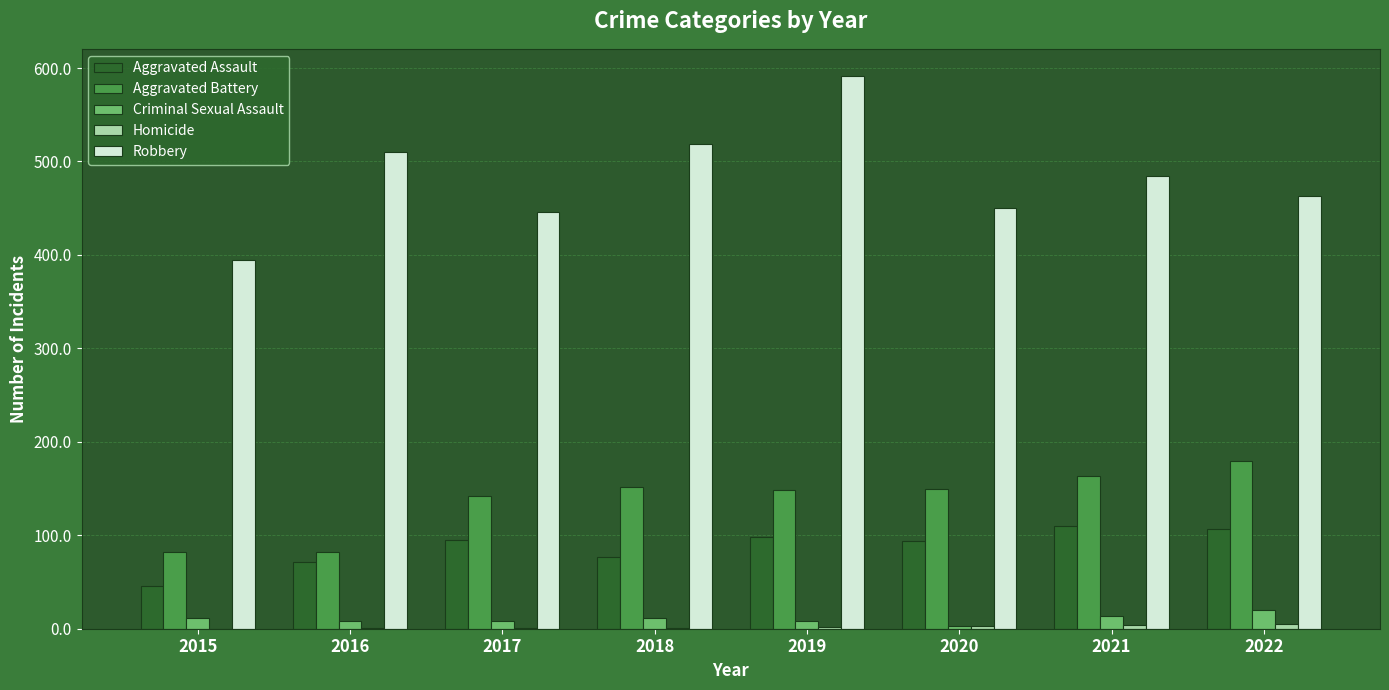

Between 2015 and 2019, which series saw the biggest shift?

Robbery